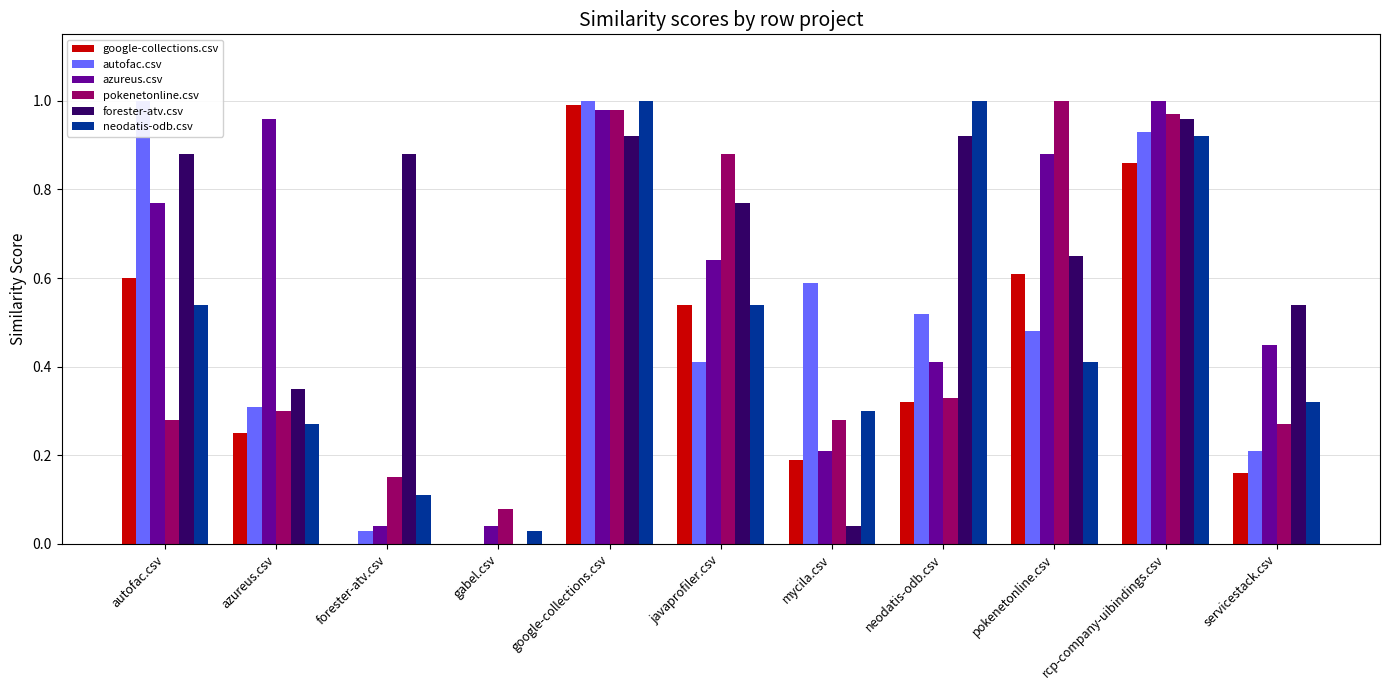

Count the number of categories in the chart.

11